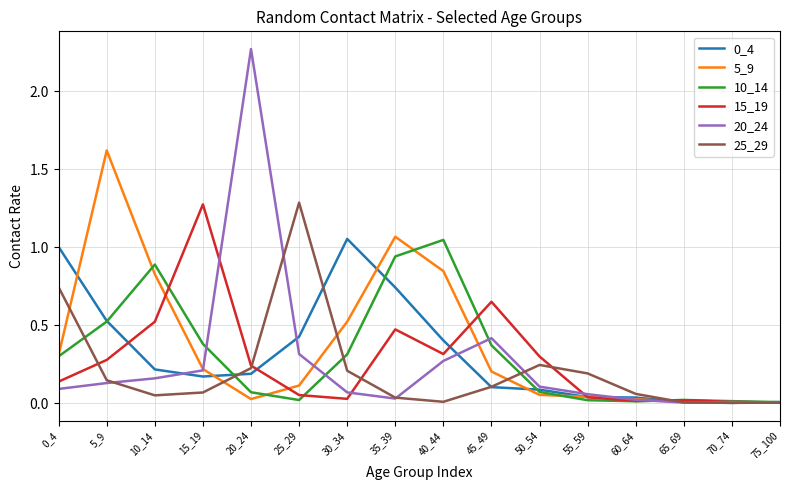

Where is 20_24 nearest to the value 1?

45_49